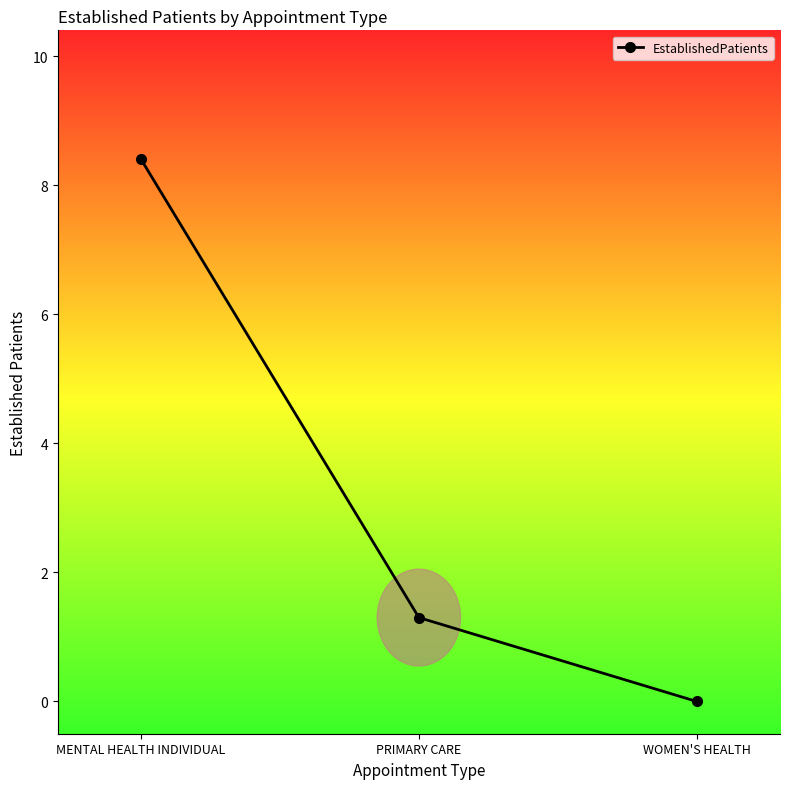

List the labels in order of value, largest first.

MENTAL HEALTH INDIVIDUAL, PRIMARY CARE, WOMEN'S HEALTH